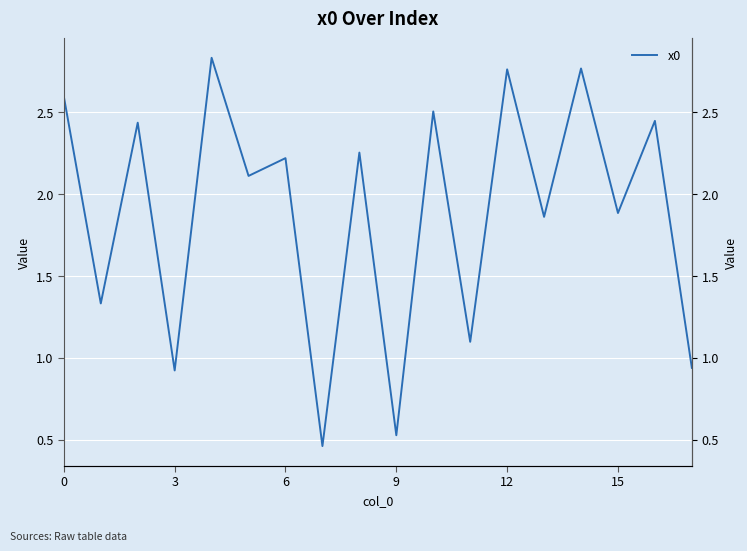

What is the greatest value displayed?

2.8